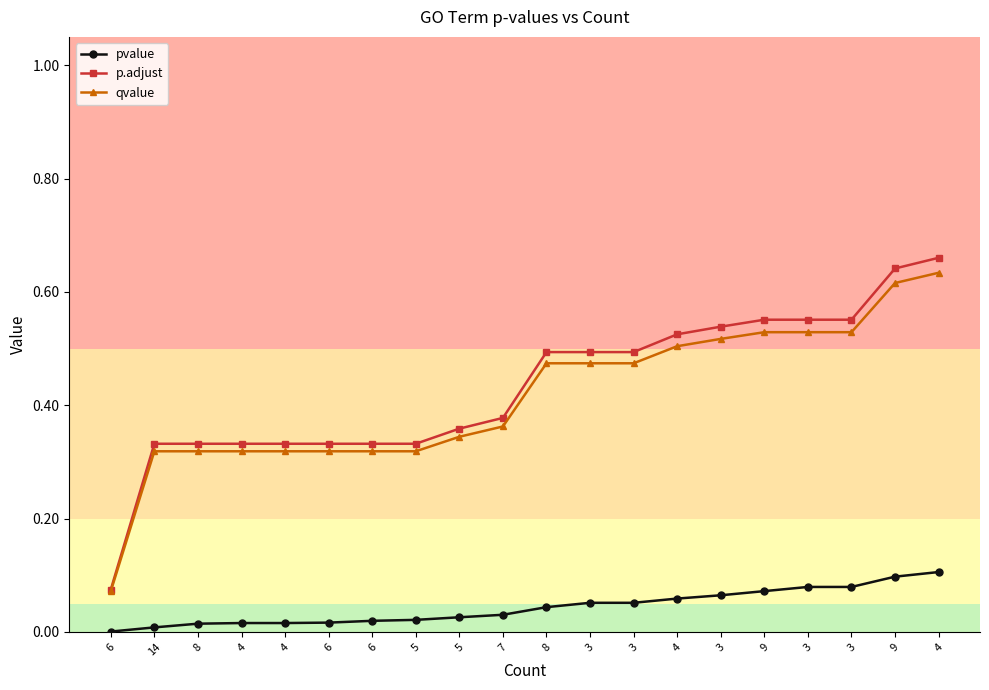

What is the label of the 12th point from the left?

3